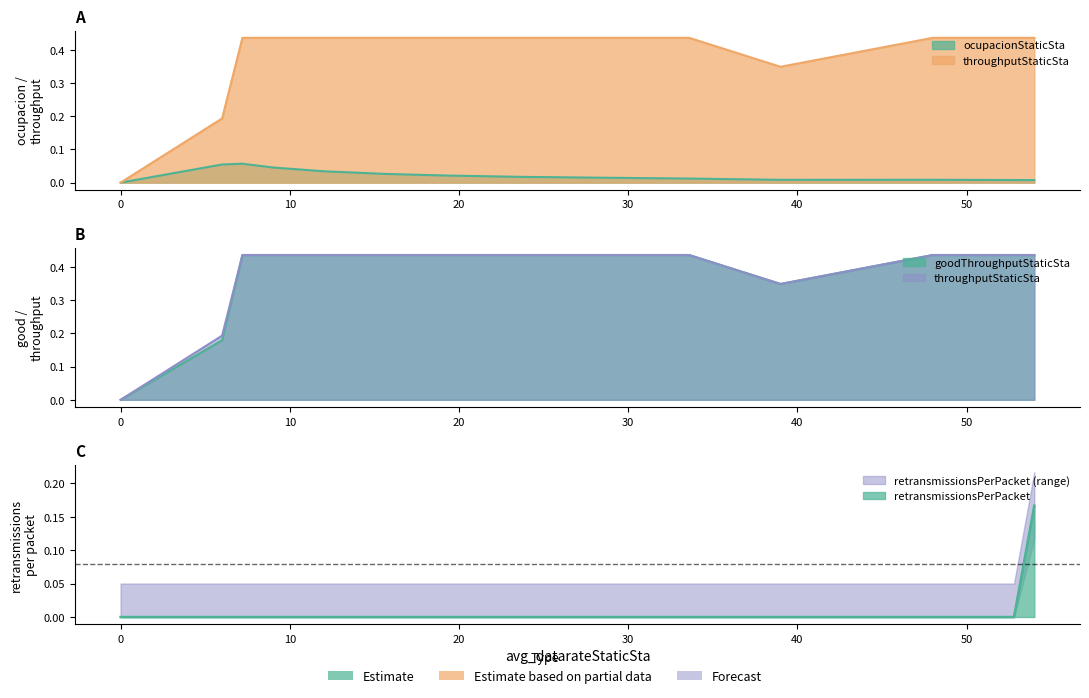

At which category does the chart reach its peak across all series?

7.2